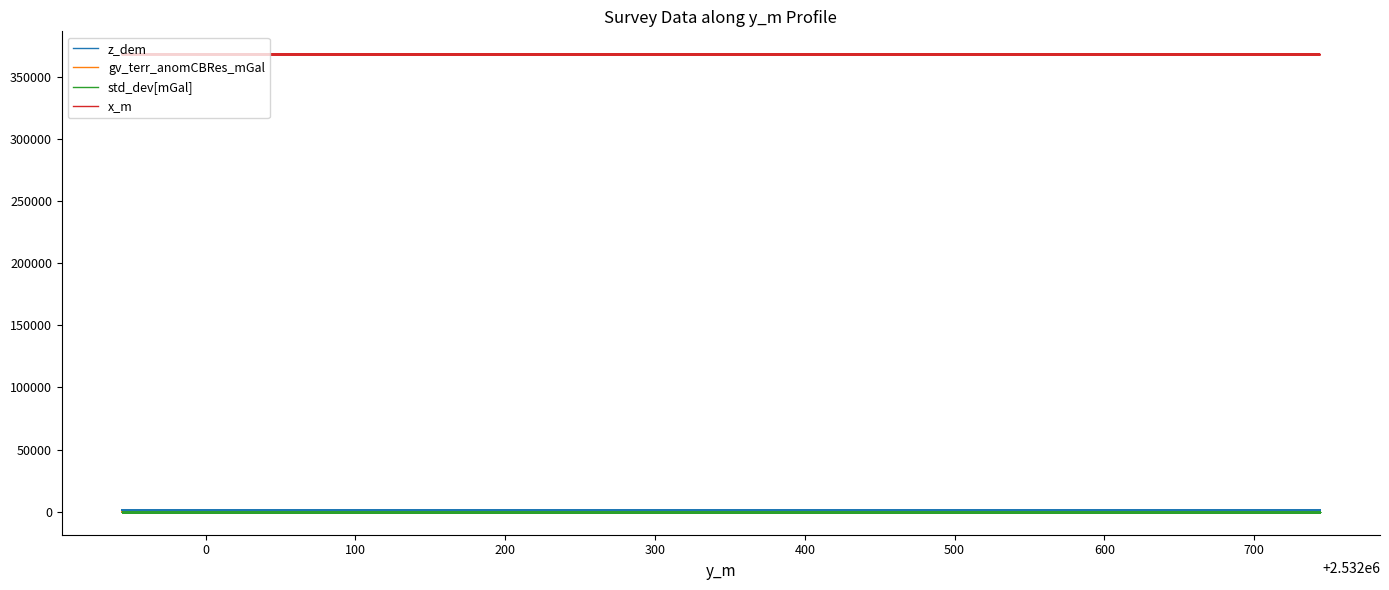

Where does the gv_terr_anomCBRes_mGal series first go above 0?

400